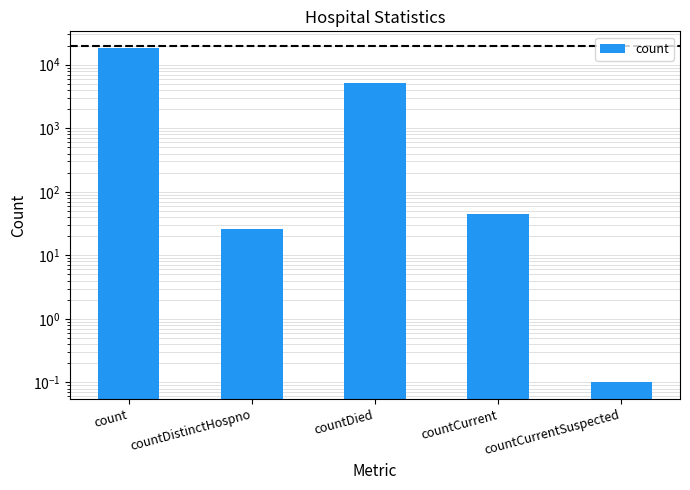

Does the chart contain any negative values?

No